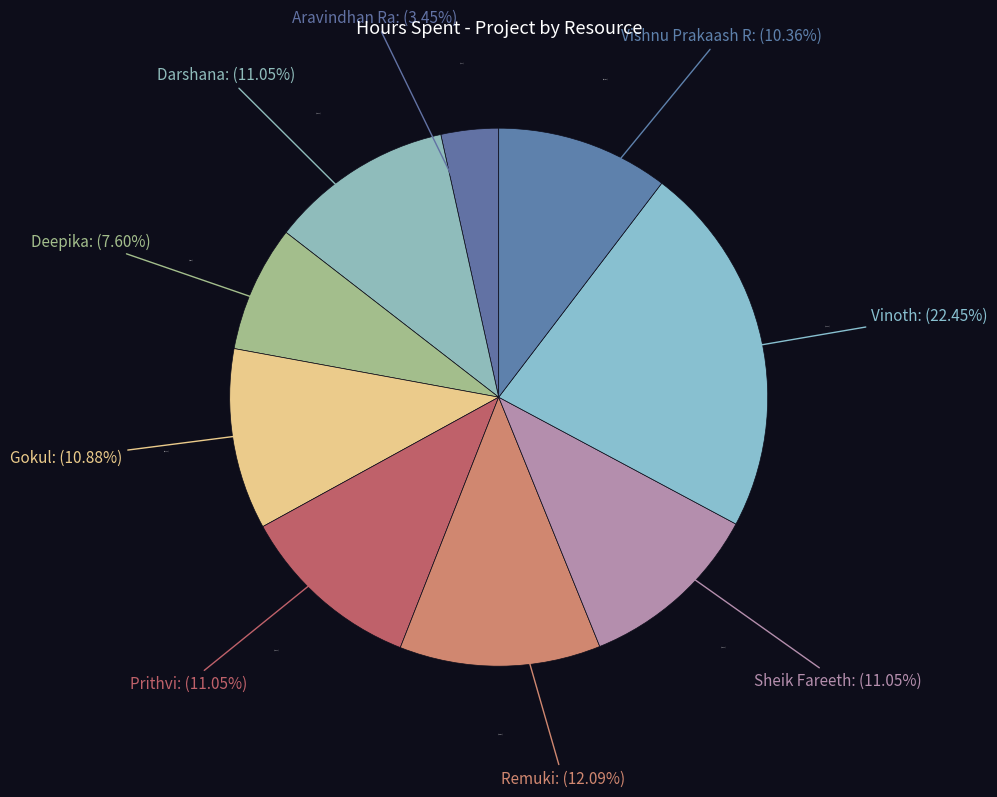

The Gokul slice represents 11% of the pie. True or false?

True